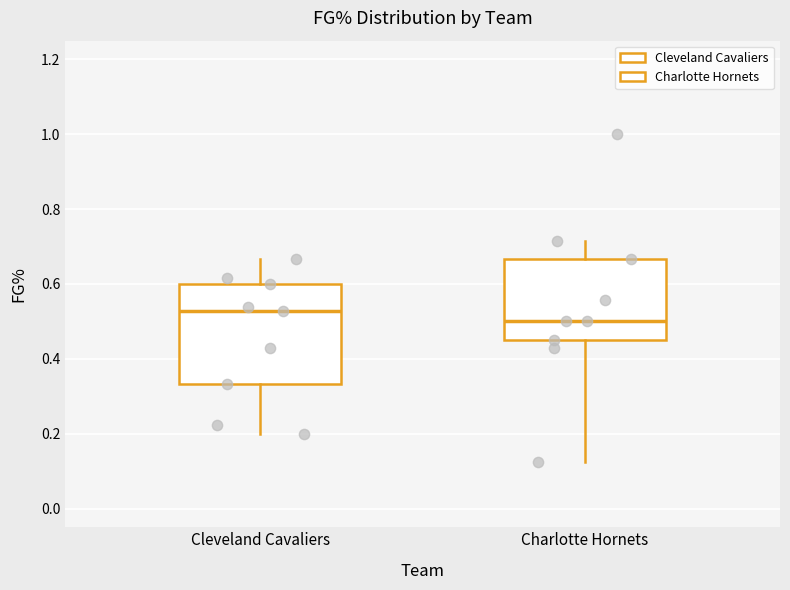

Reading left to right, read every box against the y-axis: the position of its median line, the range the box covers, and the ends of its whiskers. The values are not printed on the chart, so give them approximately, as read against the axis.

Cleveland Cavaliers: median 0.52, box 0.34 to 0.60, whiskers 0.20 to 0.66
Charlotte Hornets: median 0.50, box 0.46 to 0.66, whiskers 0.12 to 0.72